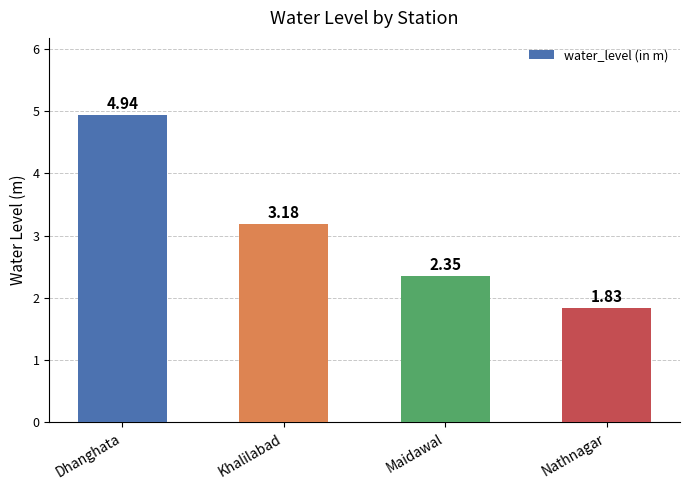

How many series are shown in this chart?

1